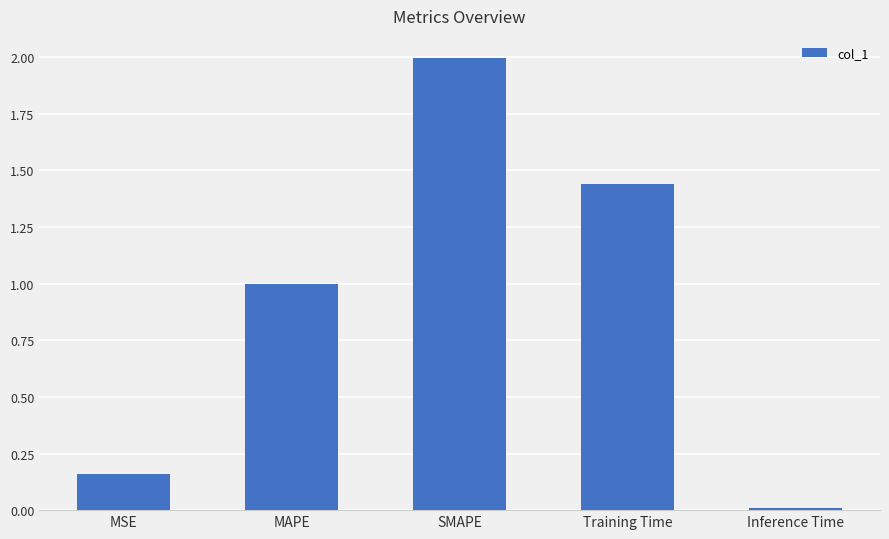

How many categories are shown in the chart?

5